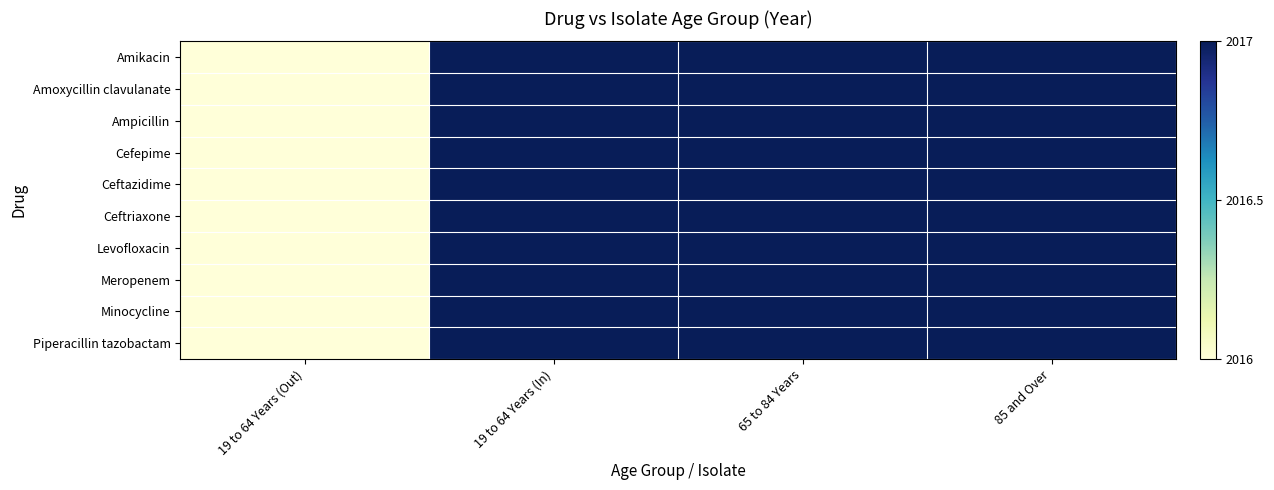

What is the total value across all series at 19 to 64 Years (Out)?

20160